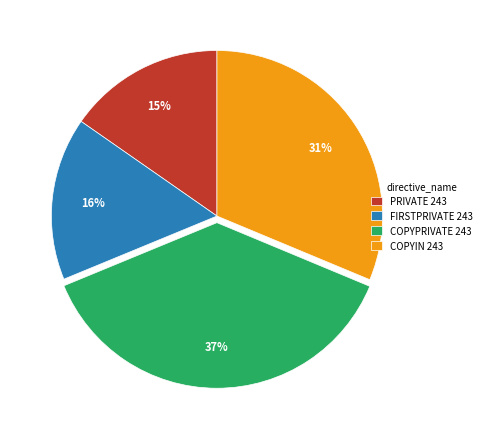

To the nearest percent, what is the difference between the PRIVATE 243 and COPYPRIVATE 243 slice percentages?

22%